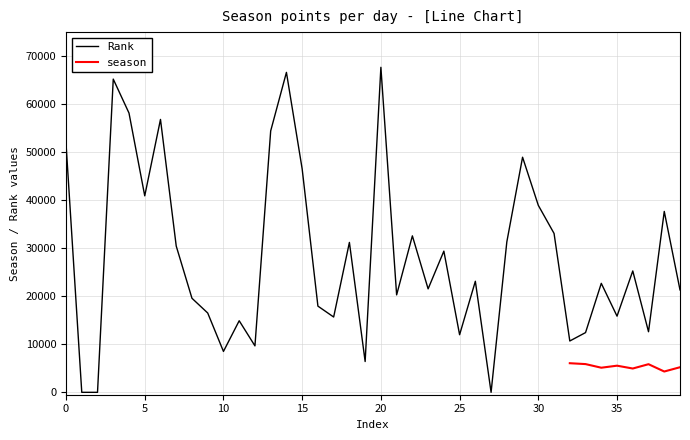

Approximately how many times larger is the value at 37667 compared to 10688?

3.5